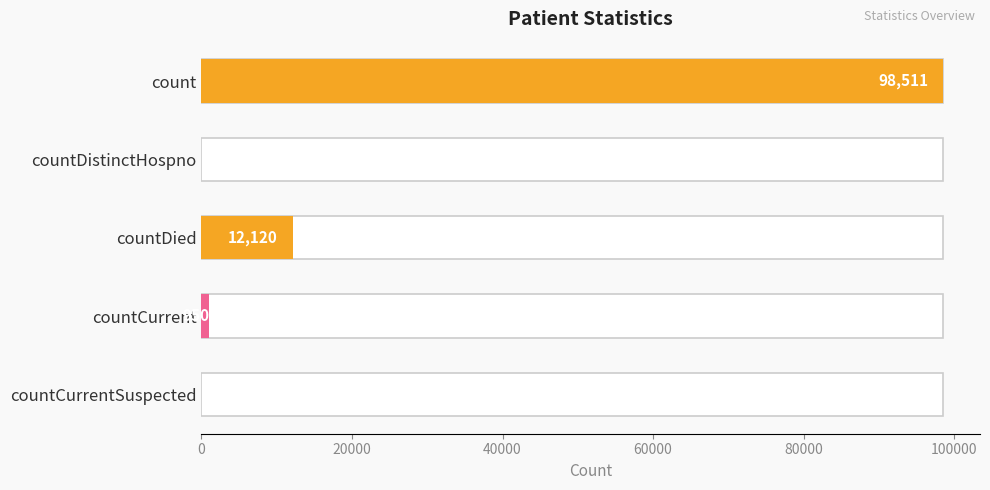

What is the difference between the maximum and minimum values?

98511